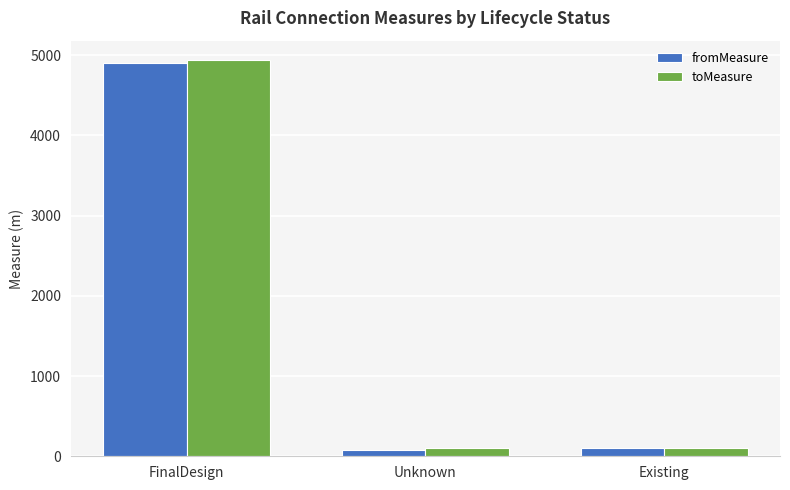

What is the spread (max minus min) of values at Unknown?

20.0